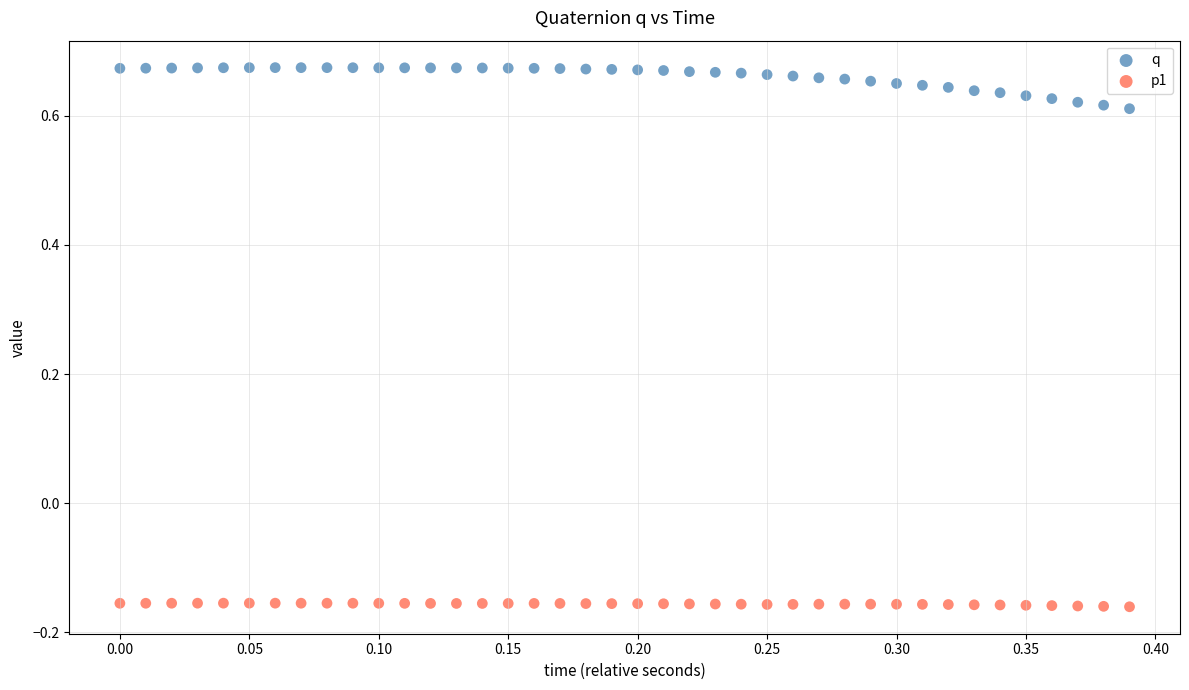

What is the X range (max minus min) for the scatter plot?

0.4